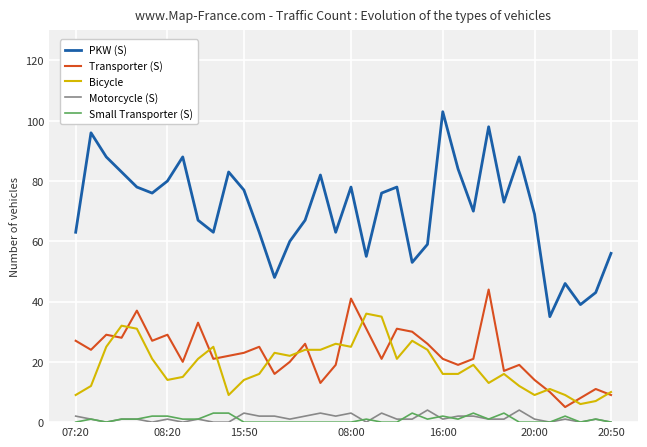

Count the number of categories in the chart.

36